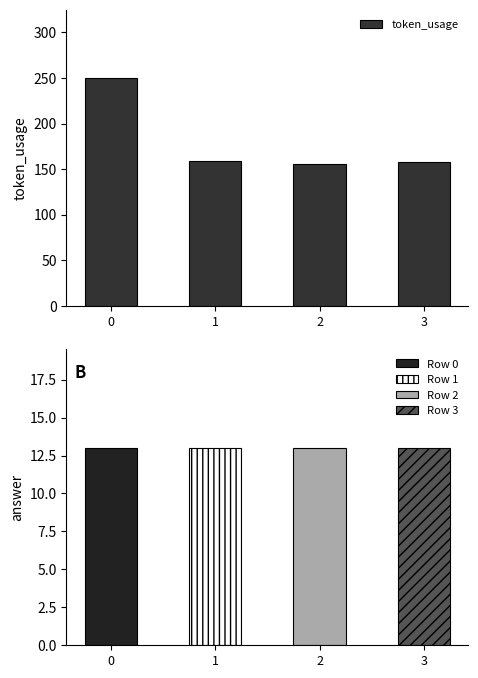

What is the lowest value of the token_usage series?

156